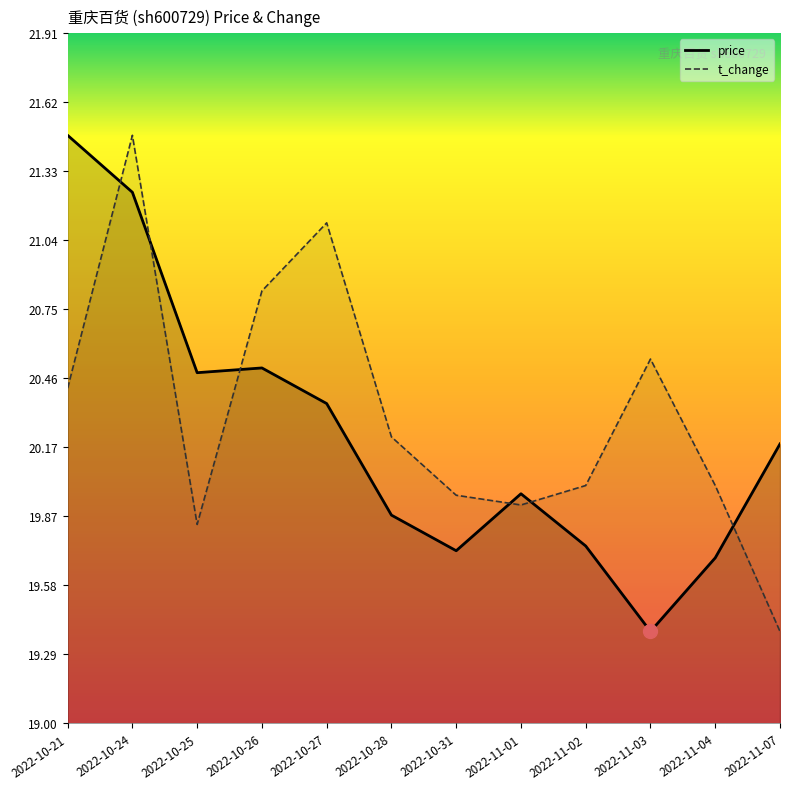

Between 2022-11-02 and 2022-10-27, which is larger?

2022-10-27